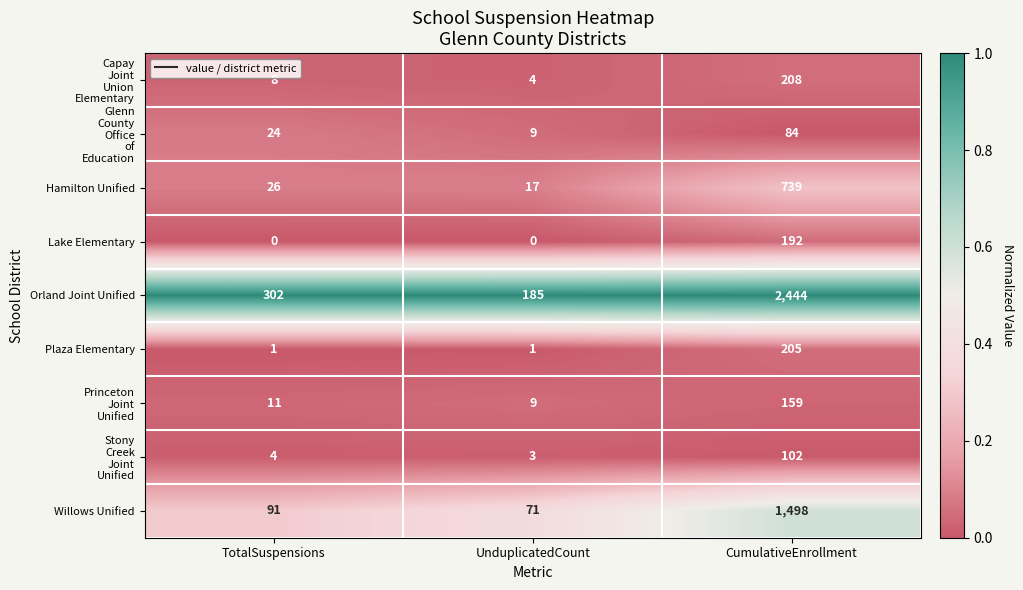

What value does the Lake Elementary series have at CumulativeEnrollment, to the nearest 50?

200